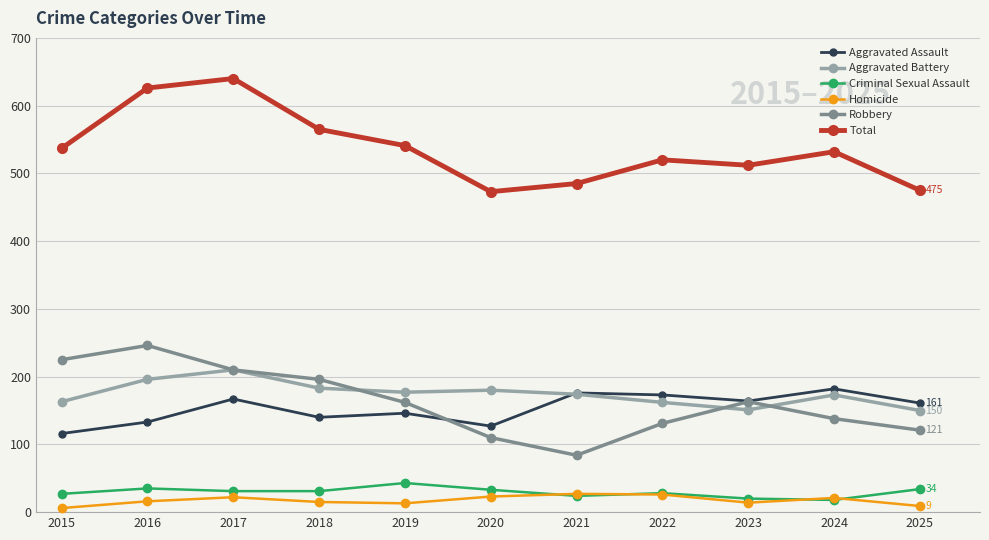

The Total series shows 640 at 2017. True or false?

True